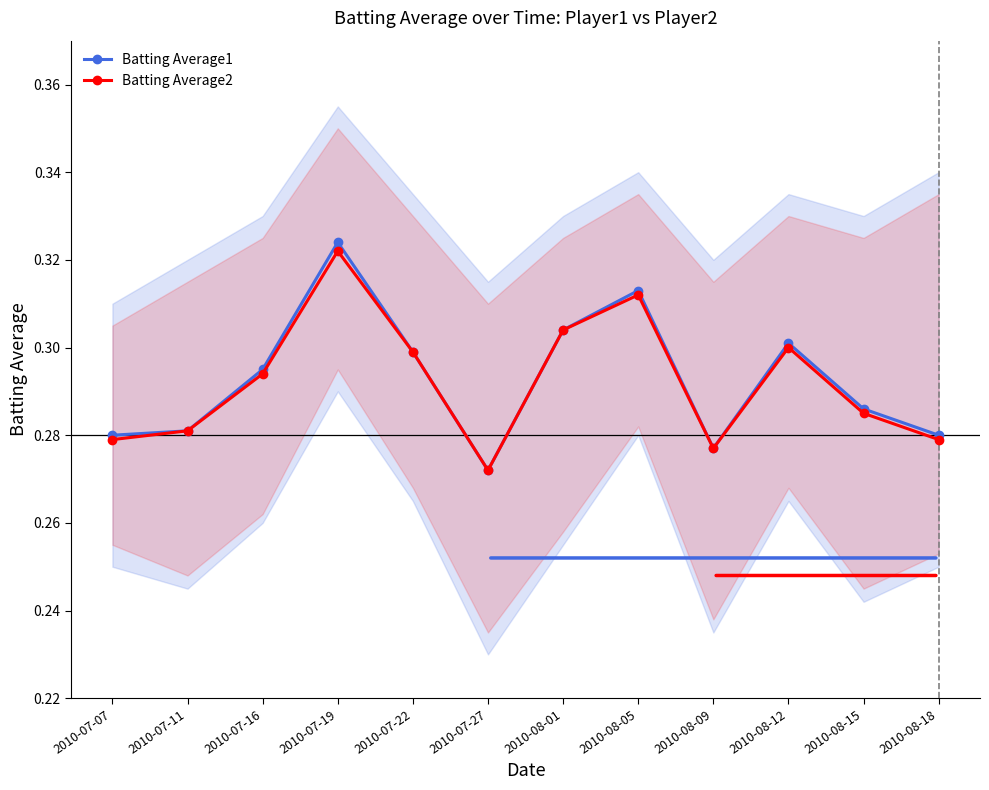

How many Batting Average2 values are between 0 and 1?

12